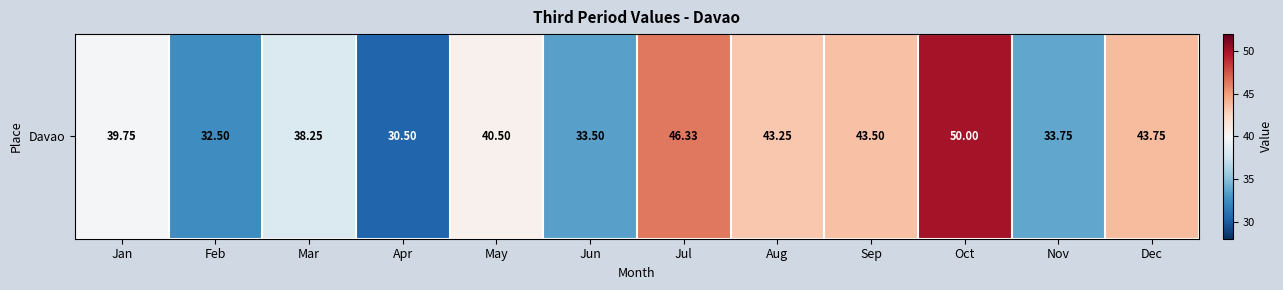

Where does the data first go above 40?

May